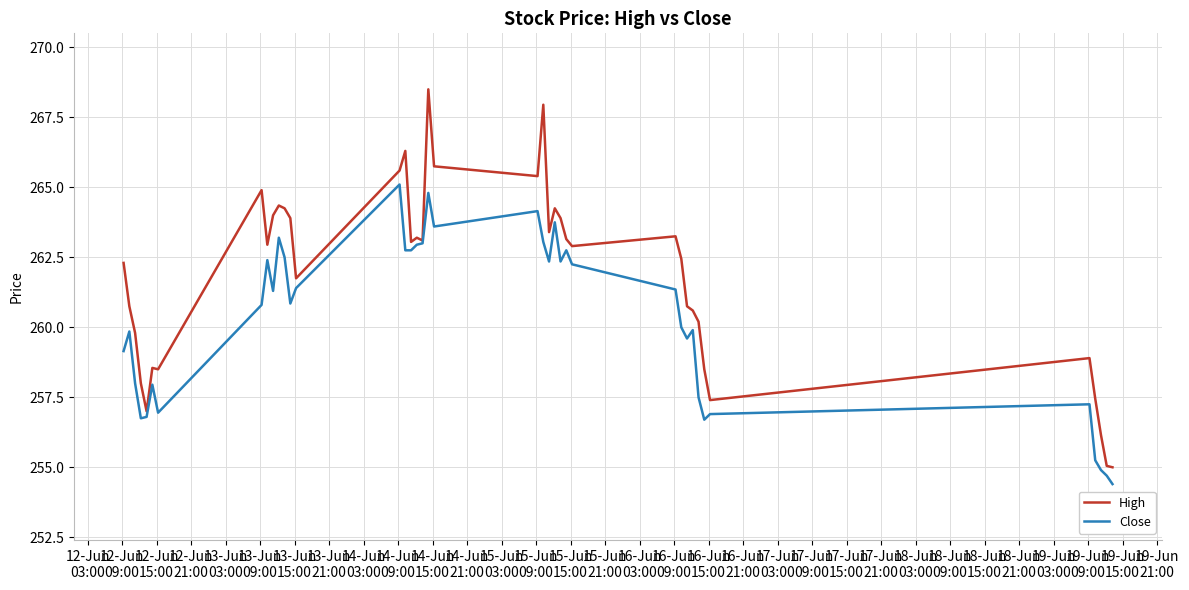

Rank the series by their maximum value, from highest to lowest.

High, Close